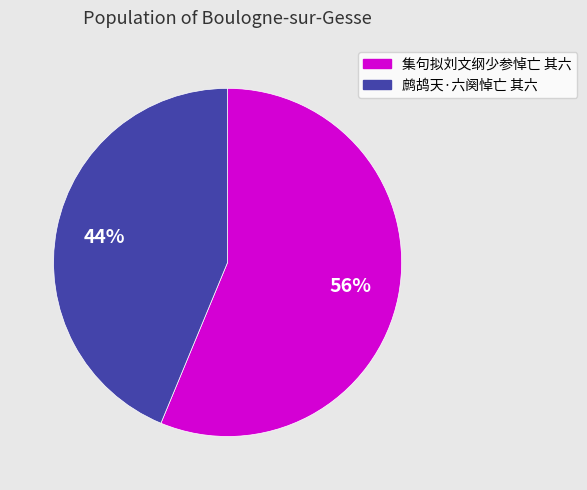

Rank the categories by value from highest to lowest.

集句拟刘文纲少参悼亡 其六, 鹧鸪天·六阕悼亡 其六